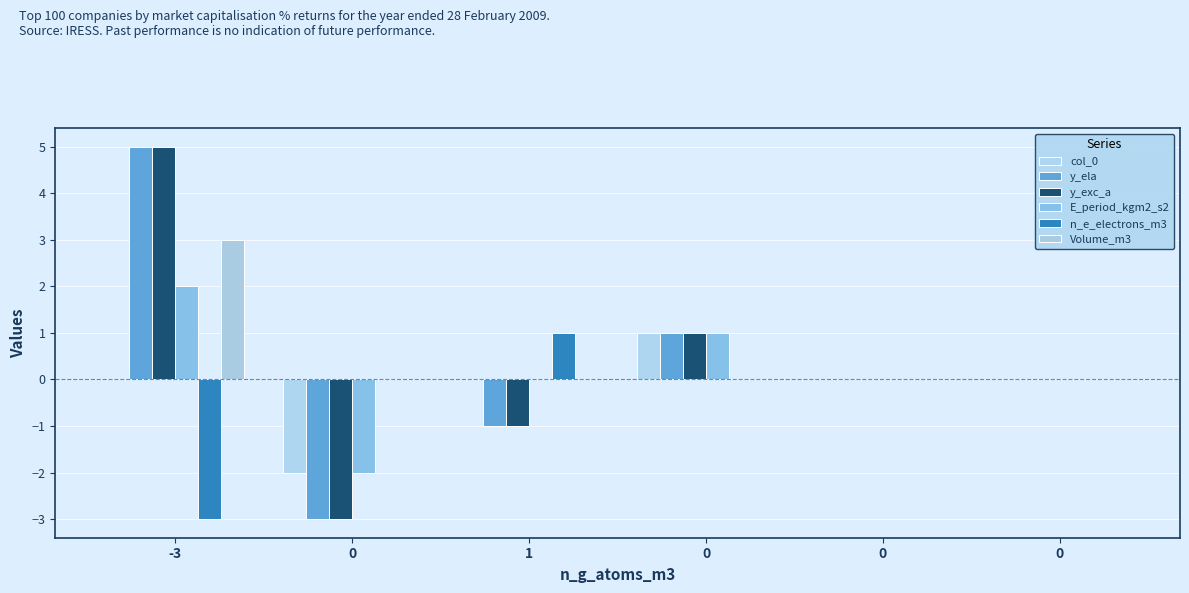

Rank the categories by y_exc_a value from highest to lowest.

-3, 0, 0, 0, 1, 0